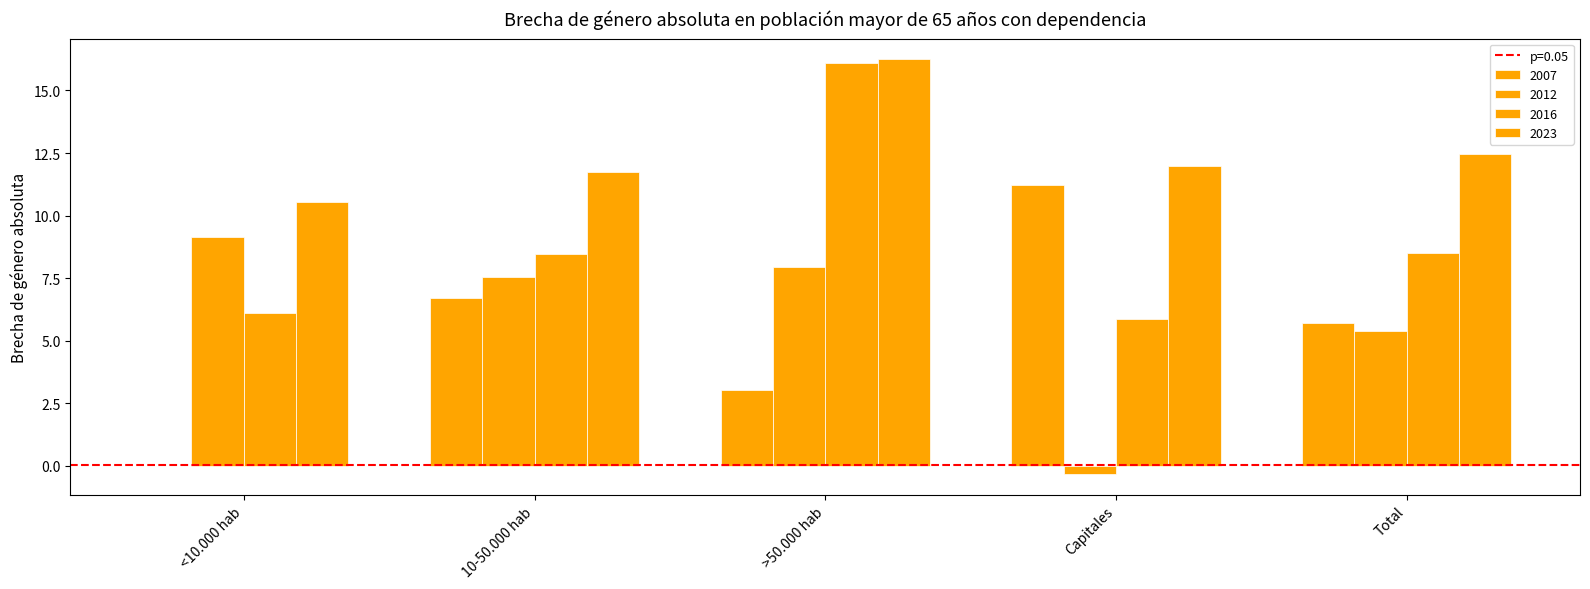

How many categories are shown in the chart?

5